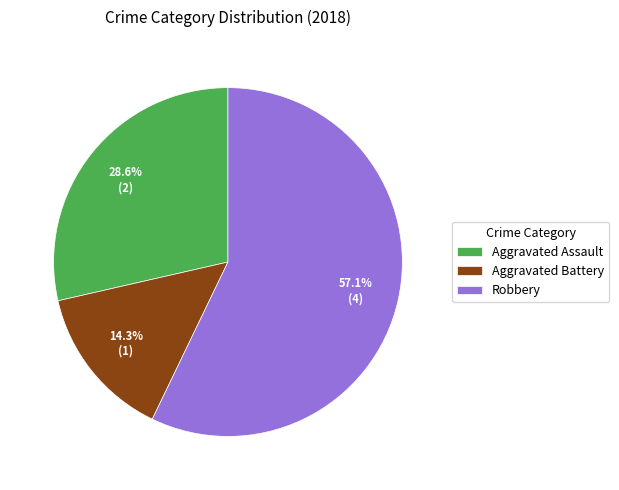

To the nearest percent, what portion does Aggravated Assault represent?

29%